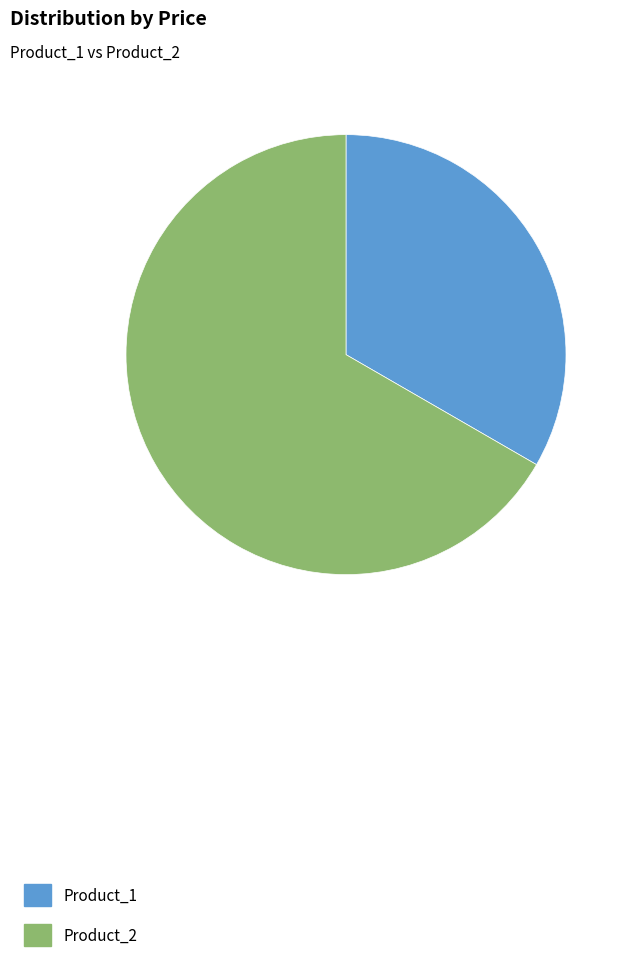

Combined, do Product_1 and Product_2 account for over 50%?

Yes